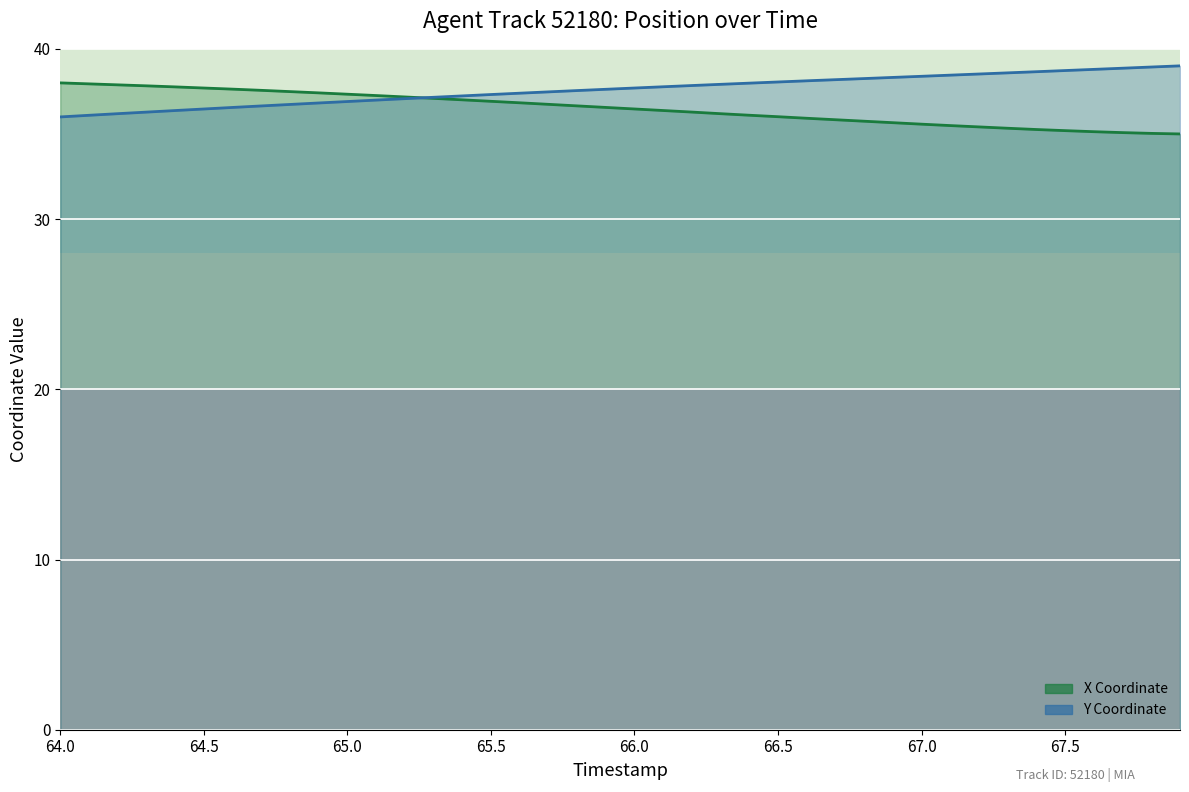

How many data points does each series have?

40